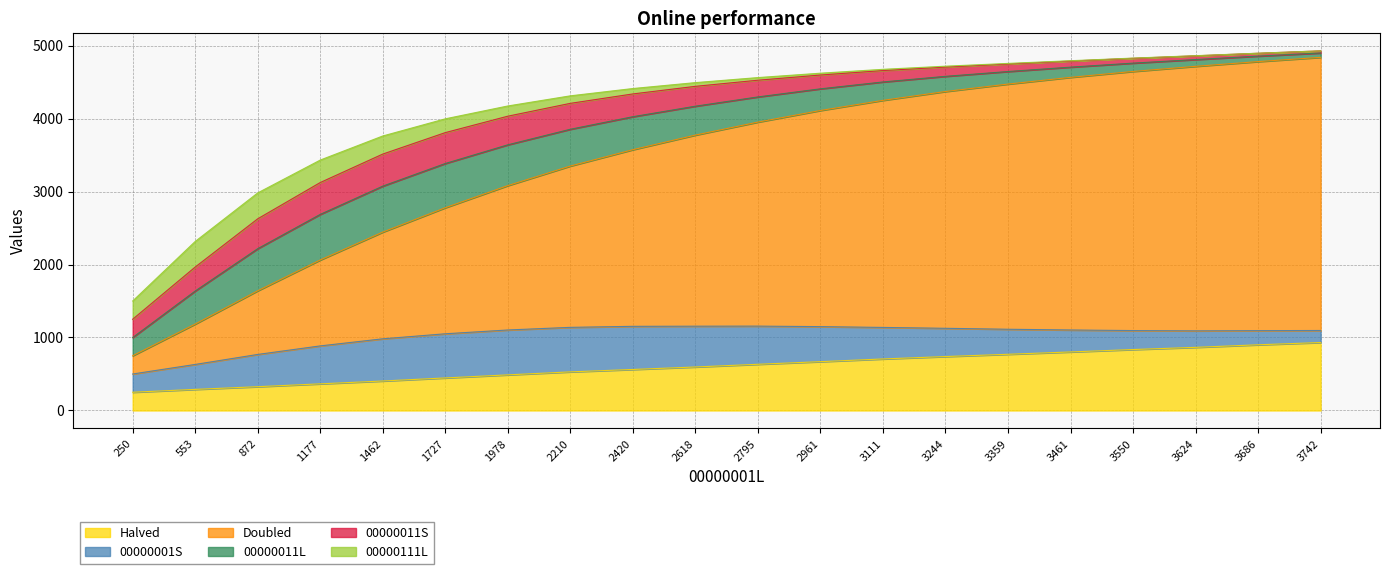

Which series changed the most between 1727 and 3461?

Doubled